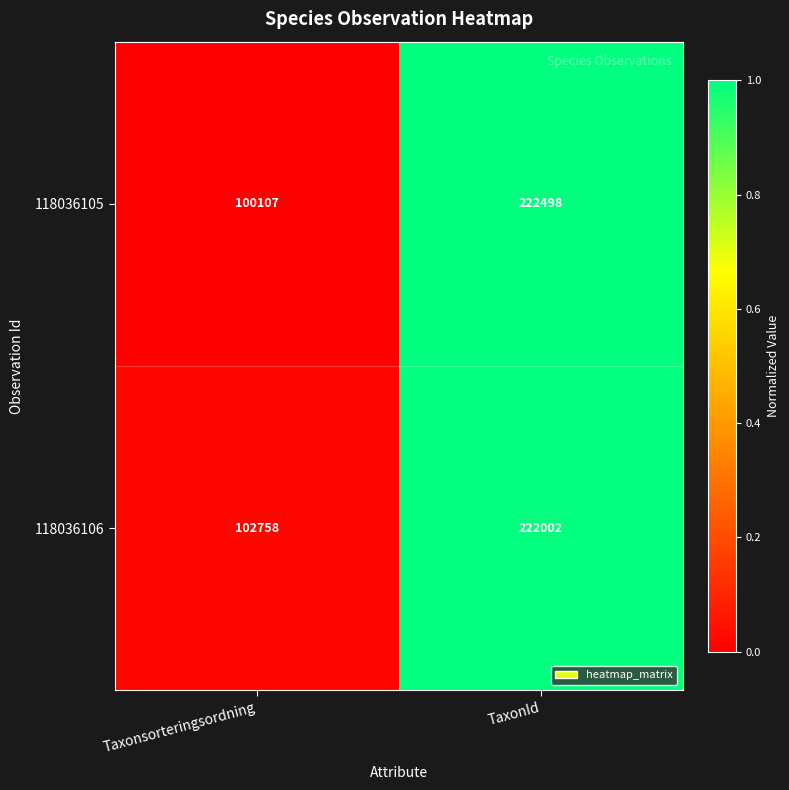

What is the difference between the maximum and minimum values in the 118036105 series?

122391